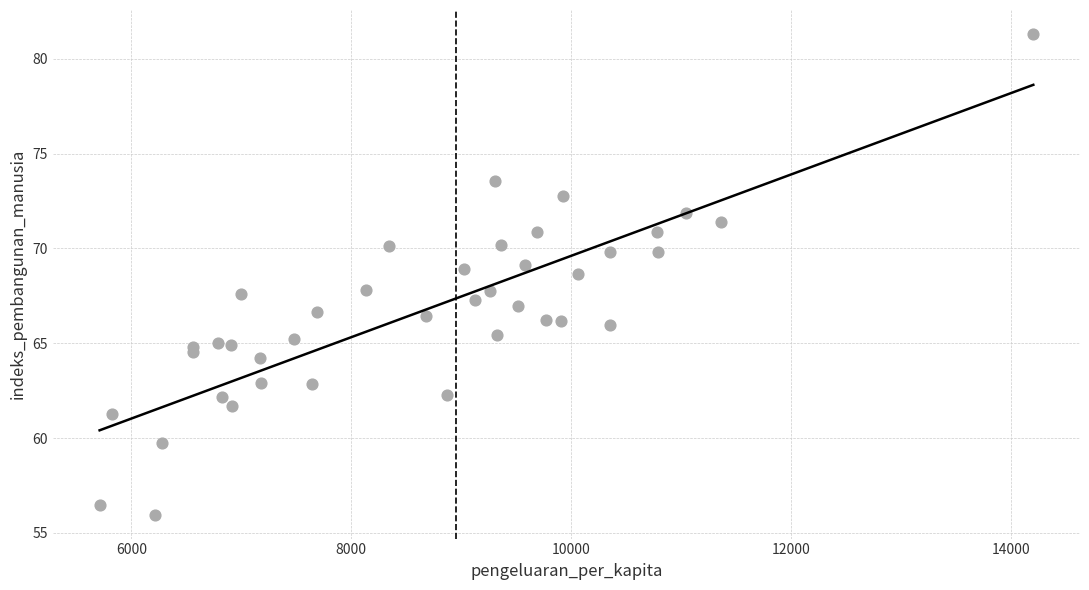

What is the range of X values (max minus min)?

8495.0